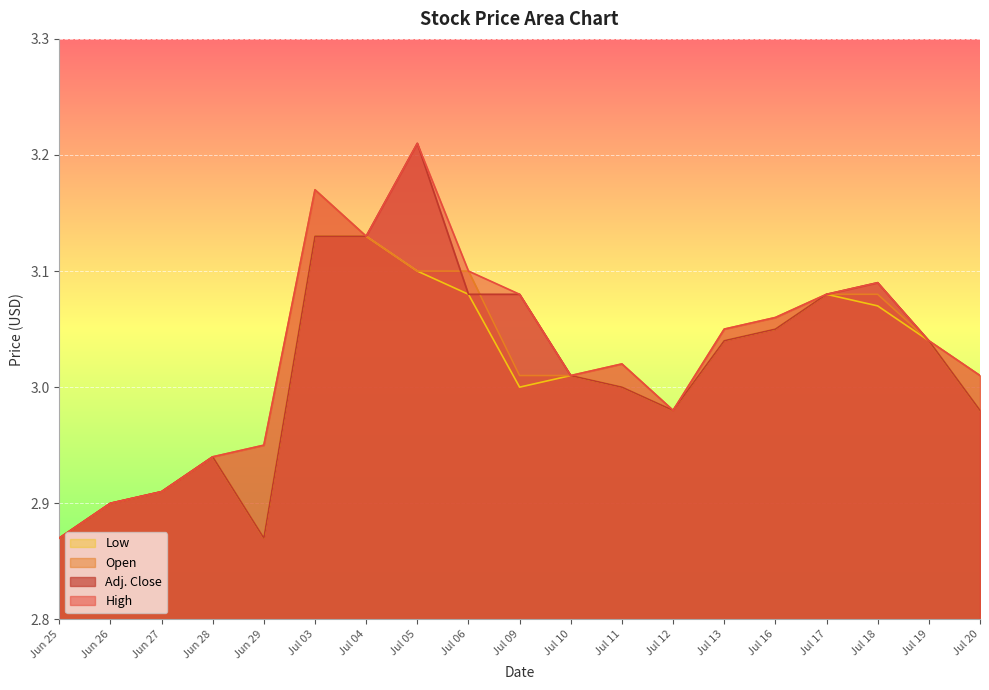

Reading left to right, what are all the values shown in this chart?

High: Jun 25=2.9	Jun 26=2.9	Jun 27=2.9	Jun 28=2.9	Jun 29=3.0	Jul 03=3.2	Jul 04=3.1	Jul 05=3.2	Jul 06=3.1	Jul 09=3.1	Jul 10=3.0	Jul 11=3.0	Jul 12=3.0	Jul 13=3.0	Jul 16=3.1	Jul 17=3.1	Jul 18=3.1	Jul 19=3.0	Jul 20=3.0
Adj. Close: Jun 25=2.9	Jun 26=2.9	Jun 27=2.9	Jun 28=2.9	Jun 29=2.9	Jul 03=3.1	Jul 04=3.1	Jul 05=3.2	Jul 06=3.1	Jul 09=3.1	Jul 10=3.0	Jul 11=3.0	Jul 12=3.0	Jul 13=3.0	Jul 16=3.0	Jul 17=3.1	Jul 18=3.1	Jul 19=3.0	Jul 20=3.0
Open: Jun 25=2.9	Jun 26=2.9	Jun 27=2.9	Jun 28=2.9	Jun 29=3.0	Jul 03=3.2	Jul 04=3.1	Jul 05=3.1	Jul 06=3.1	Jul 09=3.0	Jul 10=3.0	Jul 11=3.0	Jul 12=3.0	Jul 13=3.0	Jul 16=3.1	Jul 17=3.1	Jul 18=3.1	Jul 19=3.0	Jul 20=3.0
Low: Jun 25=2.9	Jun 26=2.9	Jun 27=2.9	Jun 28=2.9	Jun 29=2.9	Jul 03=3.1	Jul 04=3.1	Jul 05=3.1	Jul 06=3.1	Jul 09=3.0	Jul 10=3.0	Jul 11=3.0	Jul 12=3.0	Jul 13=3.0	Jul 16=3.0	Jul 17=3.1	Jul 18=3.1	Jul 19=3.0	Jul 20=3.0